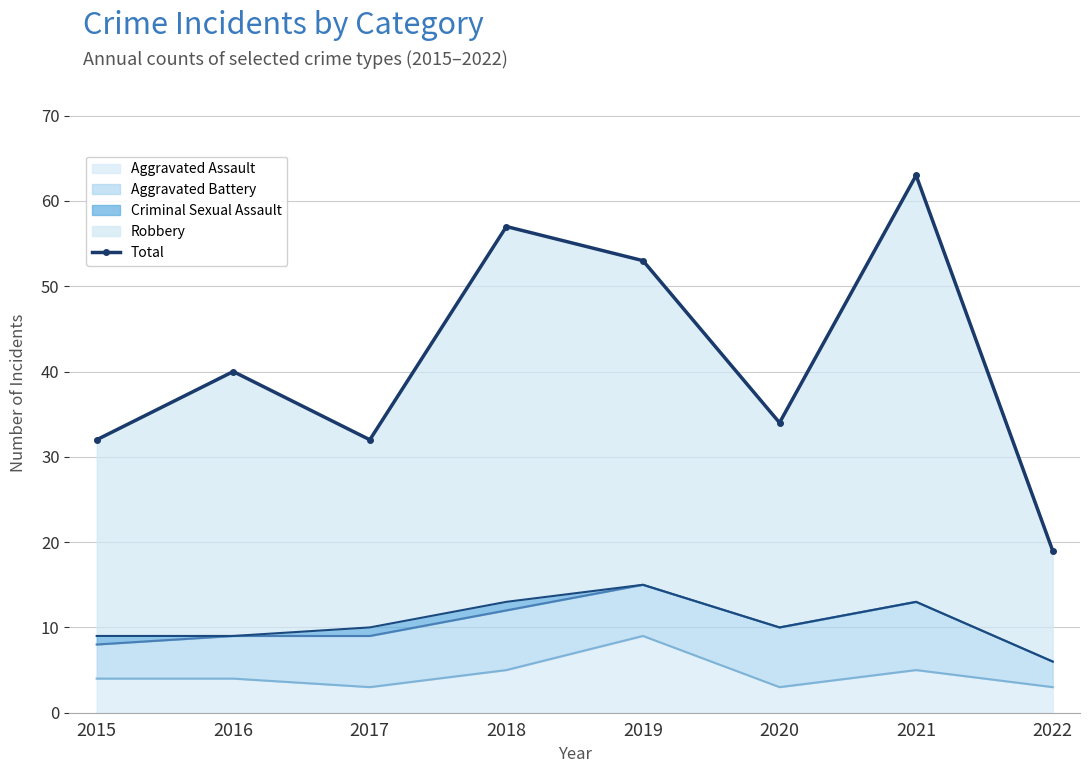

True or false: the data shows 12 at 2020.

False